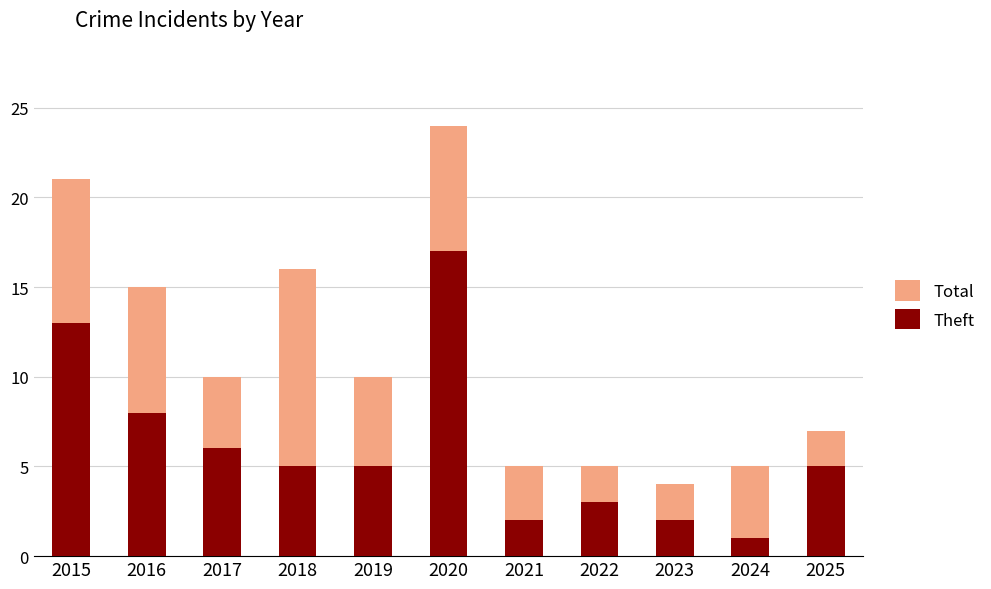

Reading right to left, extract all data points from this chart.

Total: 2025=7	2024=5	2023=4	2022=5	2021=5	2020=24	2019=10	2018=16	2017=10	2016=15	2015=21
Theft: 2025=5	2024=1	2023=2	2022=3	2021=2	2020=17	2019=5	2018=5	2017=6	2016=8	2015=13